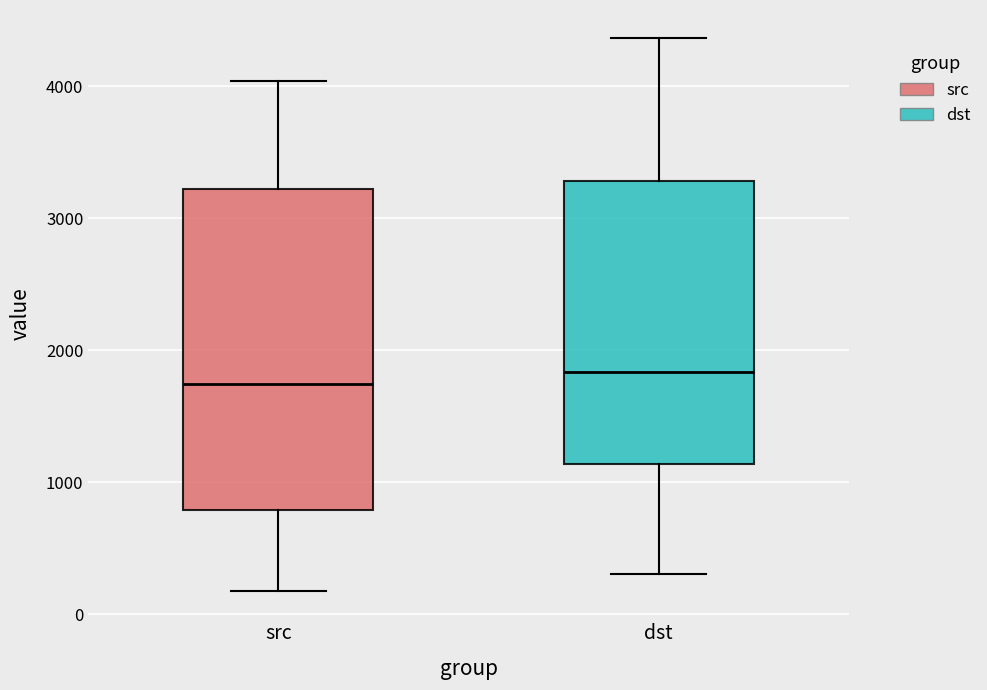

Reading left to right, transcribe this box plot: for each box, give where its median line is, the range the box spans, and where its two whiskers end, as read against the y-axis. The values are not printed on the chart, so give them approximately, as read against the axis.

src: median 1700, box 800 to 3200, whiskers 200 to 4000
dst: median 1800, box 1100 to 3300, whiskers 300 to 4400